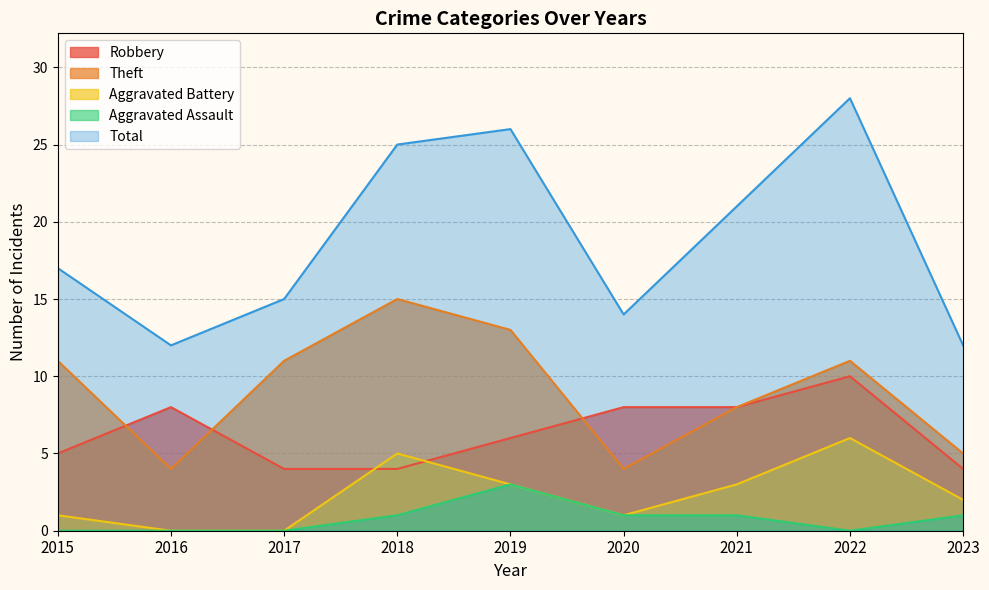

True or false: Total has more than 1 points higher than both neighbors.

True